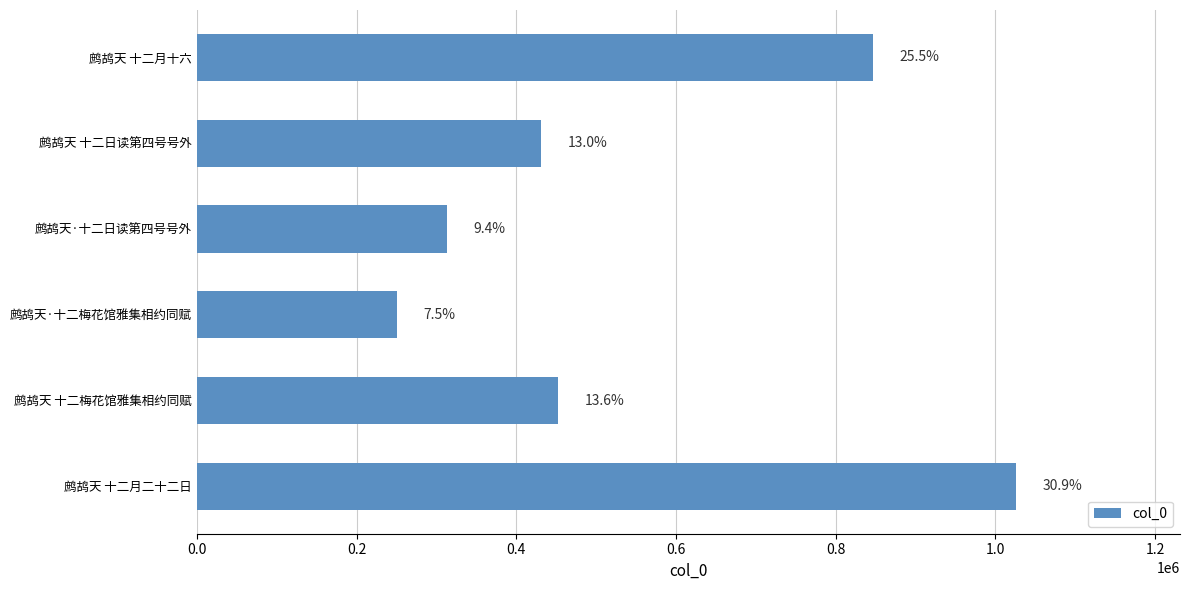

How many bars are there in total?

6